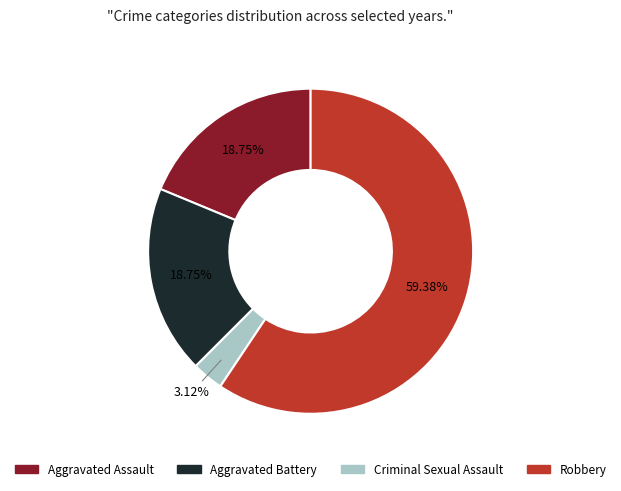

To the nearest percent, what is the combined percentage of Criminal Sexual Assault and Aggravated Battery?

22%